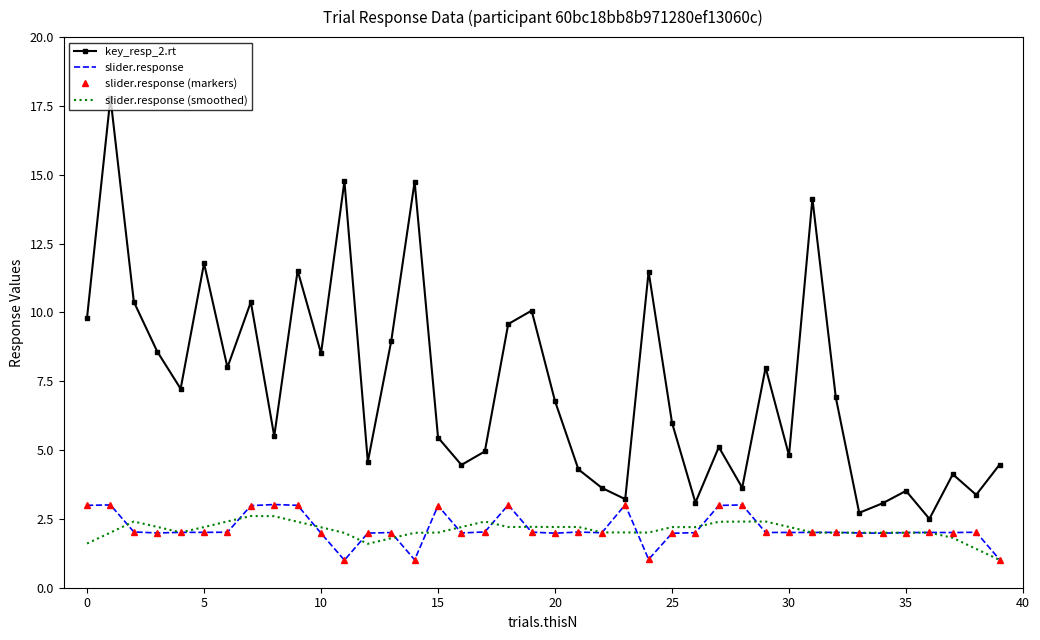

At how many categories does at least one series exceed 10?

10